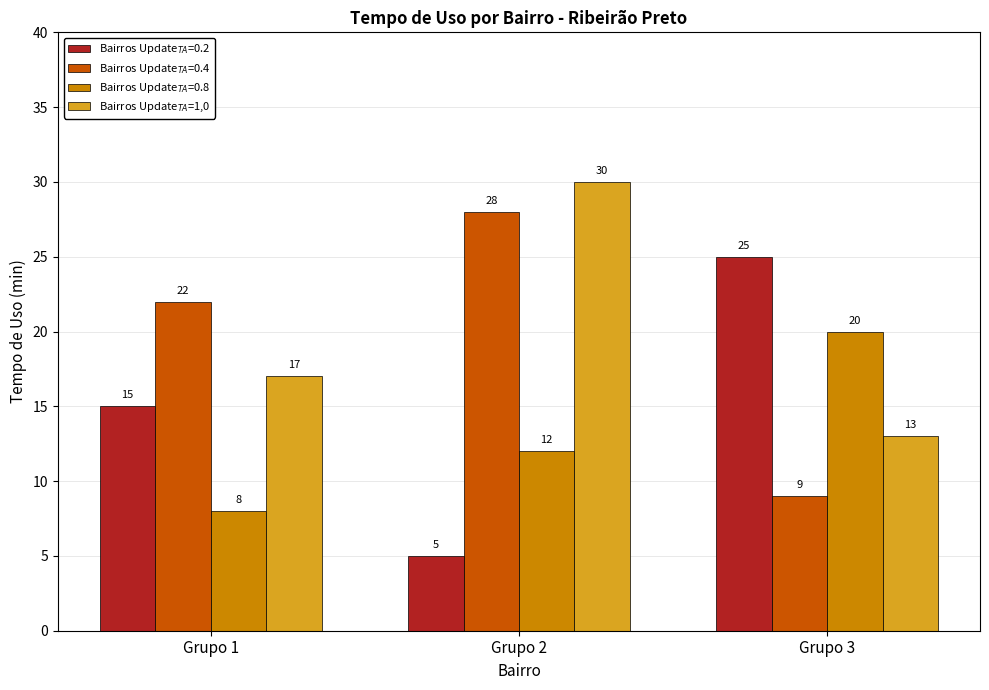

At which category is the sum across all series the highest?

Grupo 2